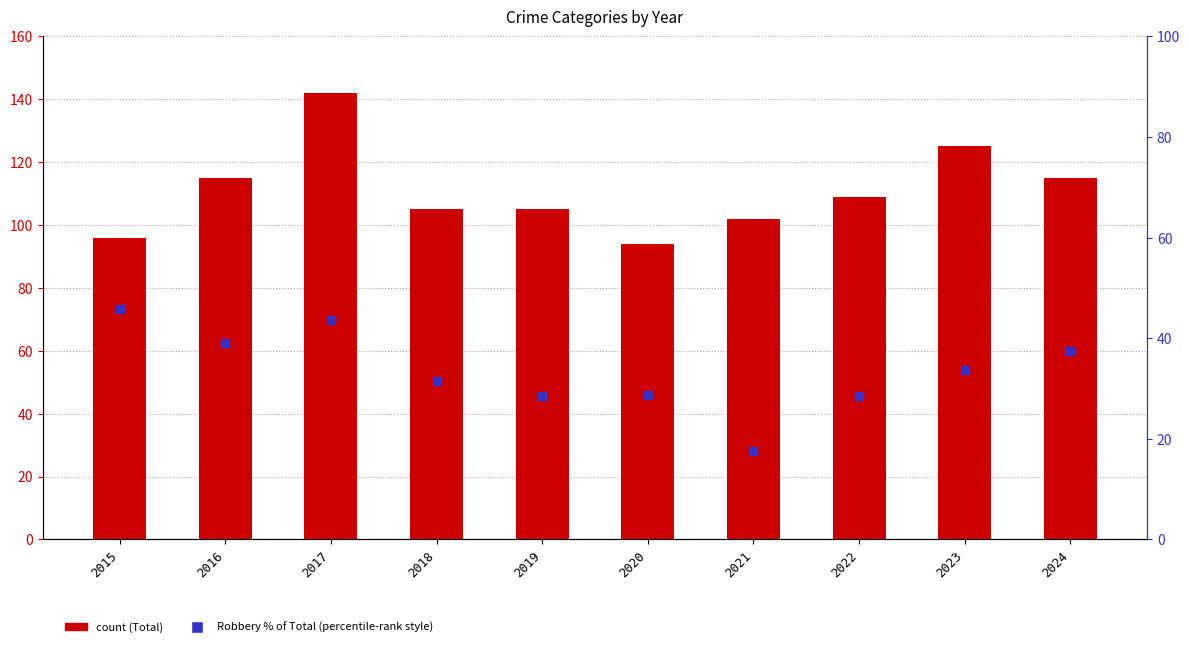

Which series reaches the minimum Y coordinate?

Robbery % of Total